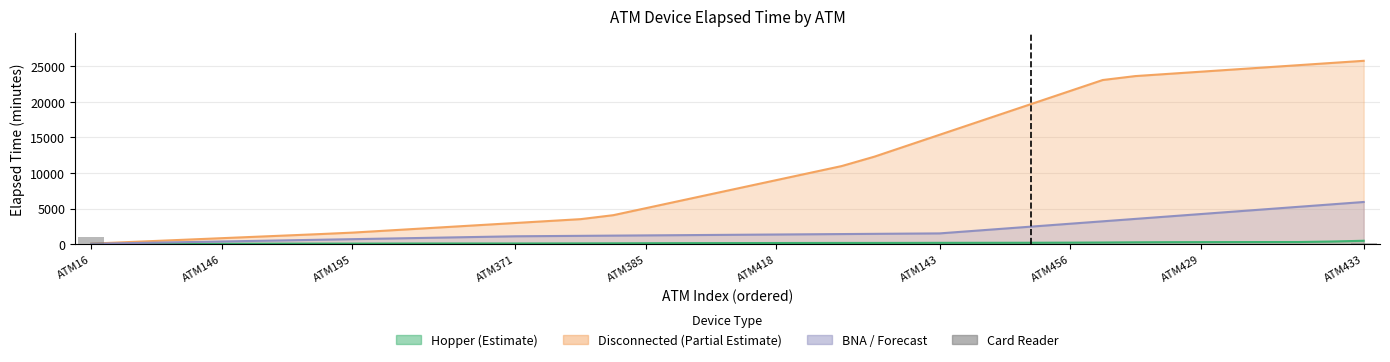

How many values are between 235 and 1000?

2